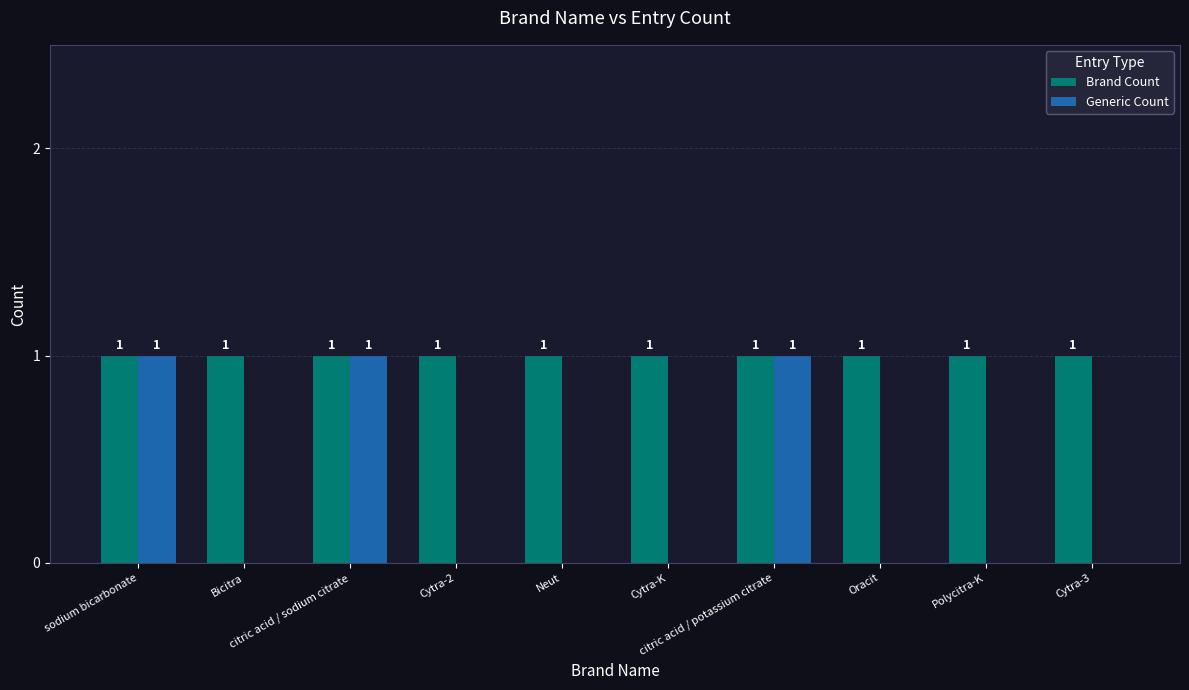

What is the sum of all Generic Count values?

3